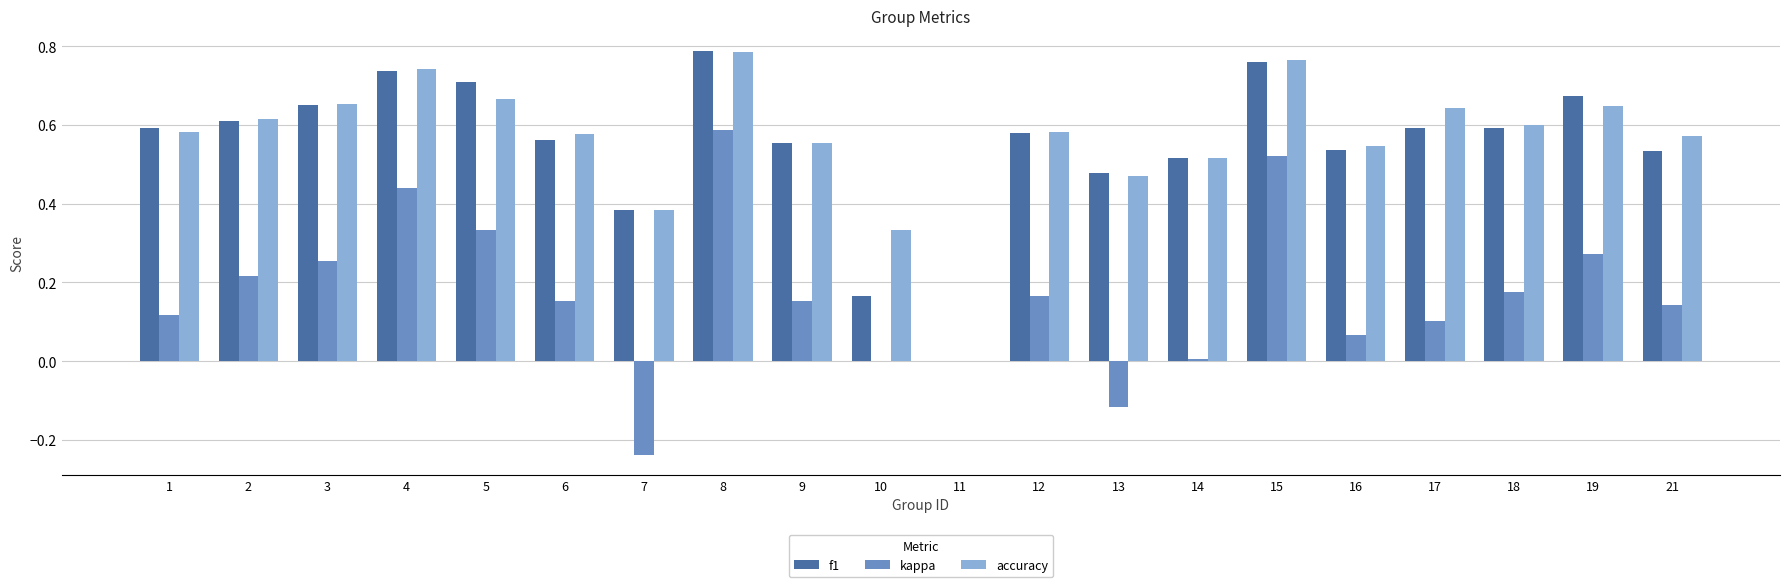

At which category is the sum across all series the highest?

8